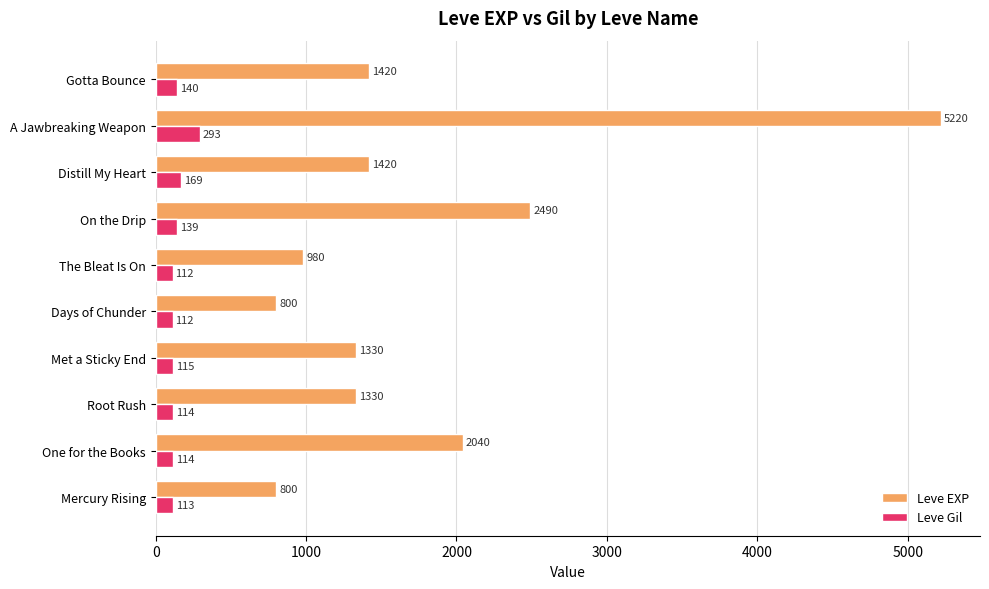

At which label is Leve EXP closest to 3010?

On the Drip